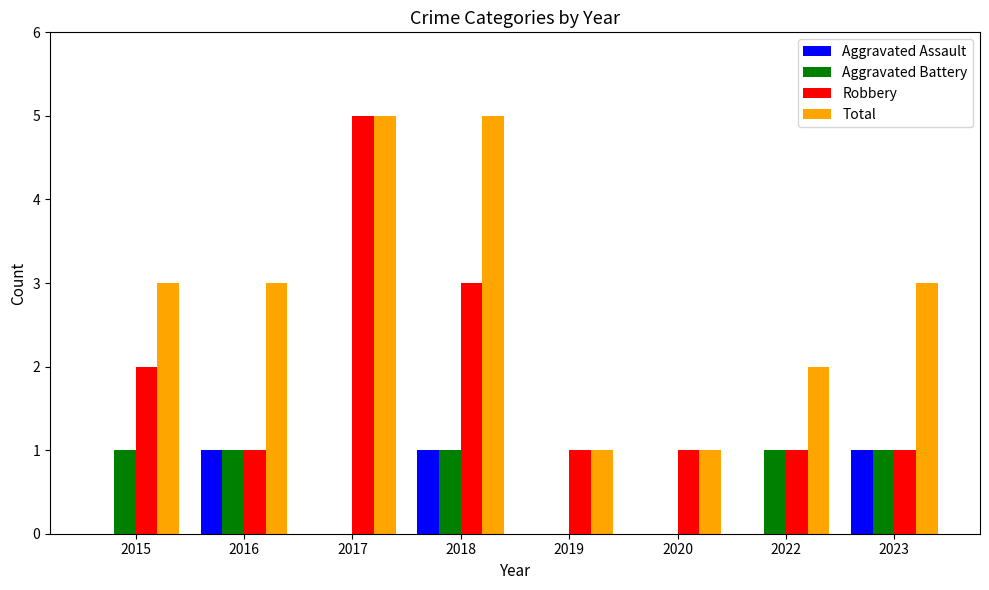

What is the maximum value for Robbery?

5